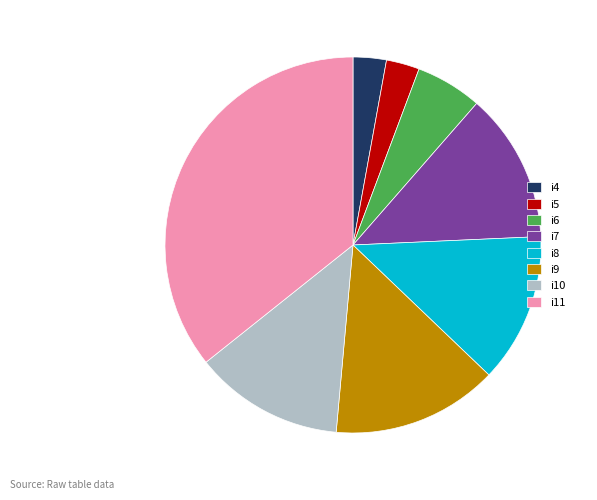

What is the largest slice in the pie chart?

i11